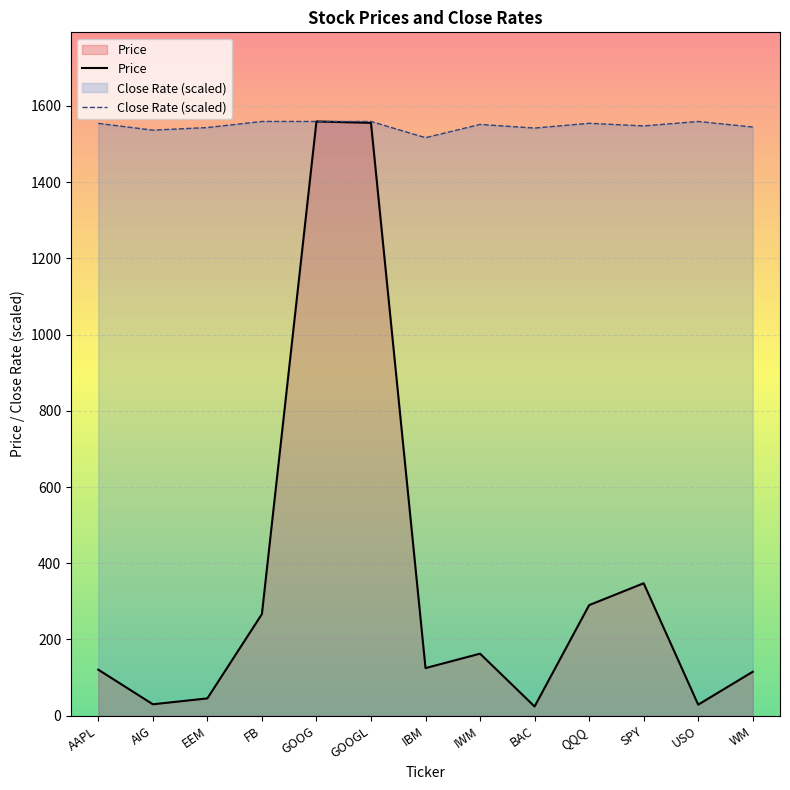

In Price, how many points are higher than both neighbors (excluding endpoints)?

3